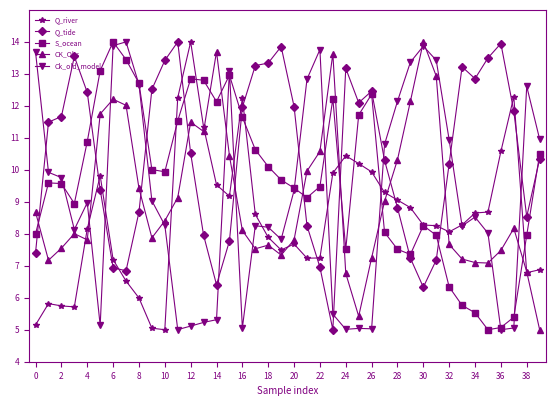

What is the minimum value for CK_Obs?

5.0